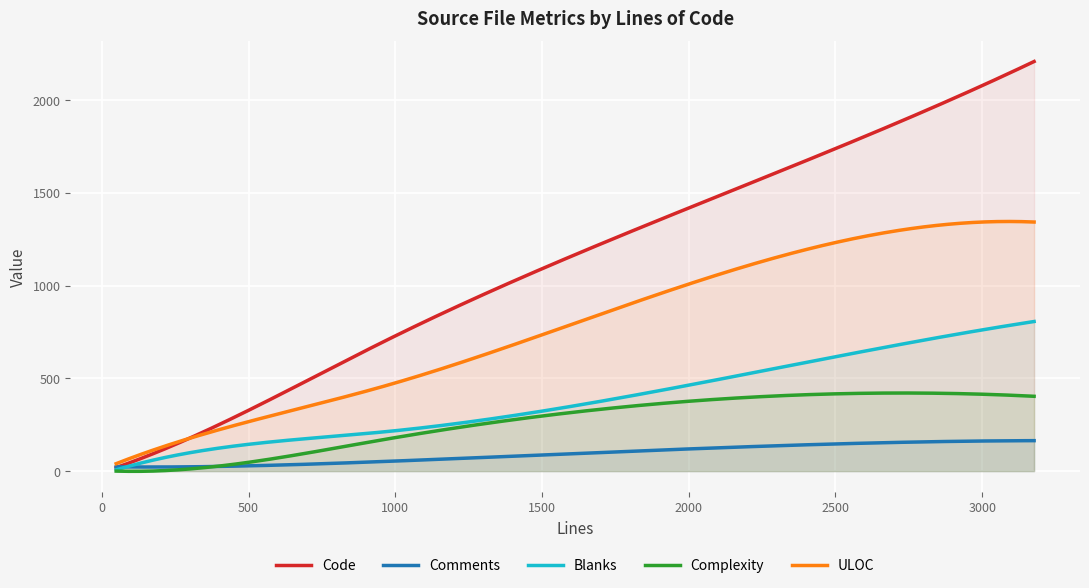

Between 169 and 2493, which is larger?

2493